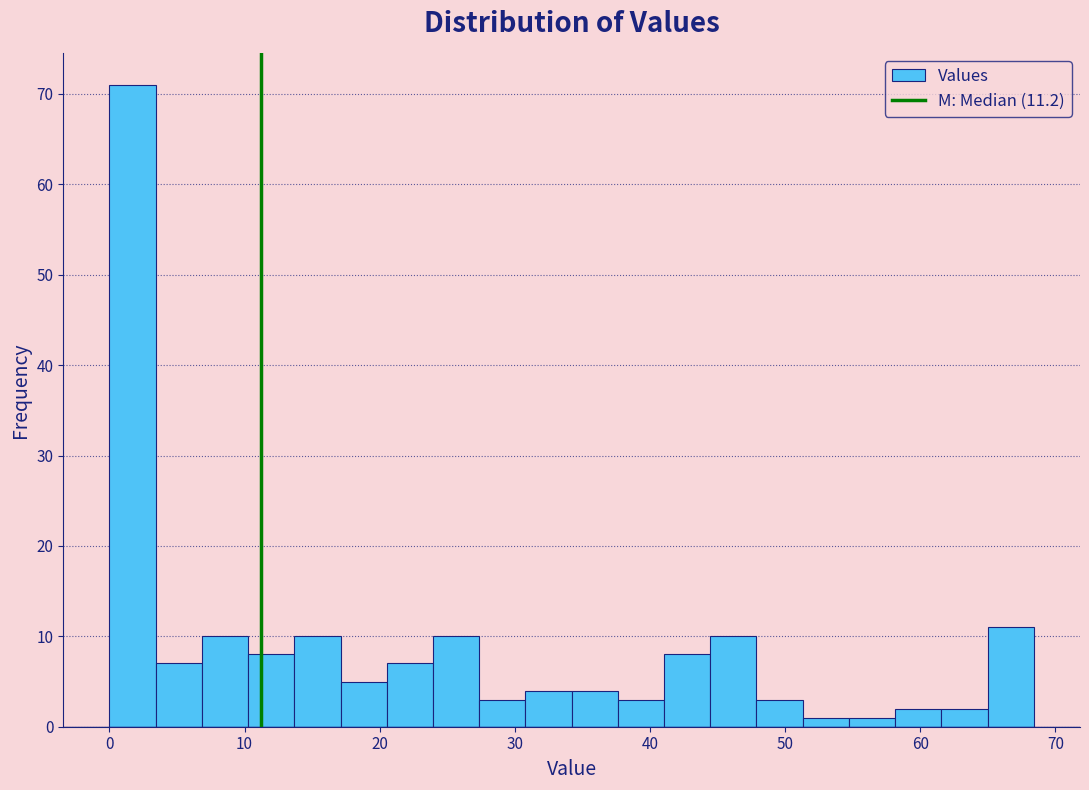

Read against the x-axis, roughly where is the centre of the tallest bar?

2